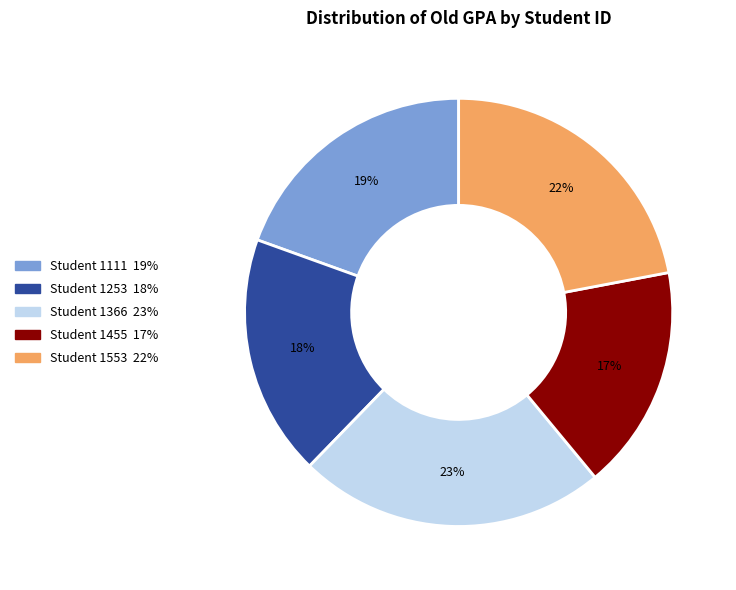

To the nearest percent, what is the average slice percentage?

20%